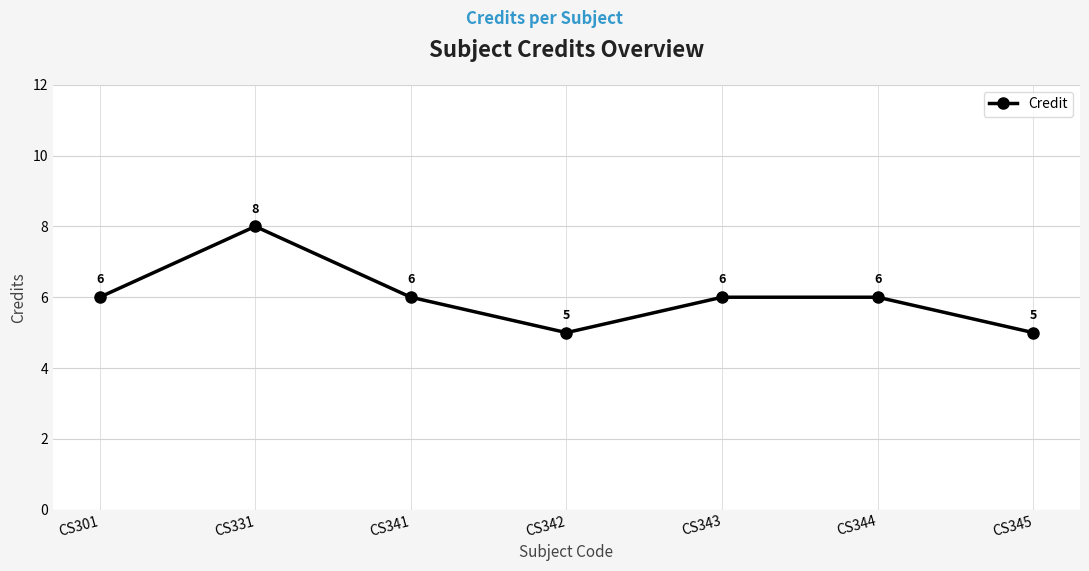

How many values are between 5 and 6?

6